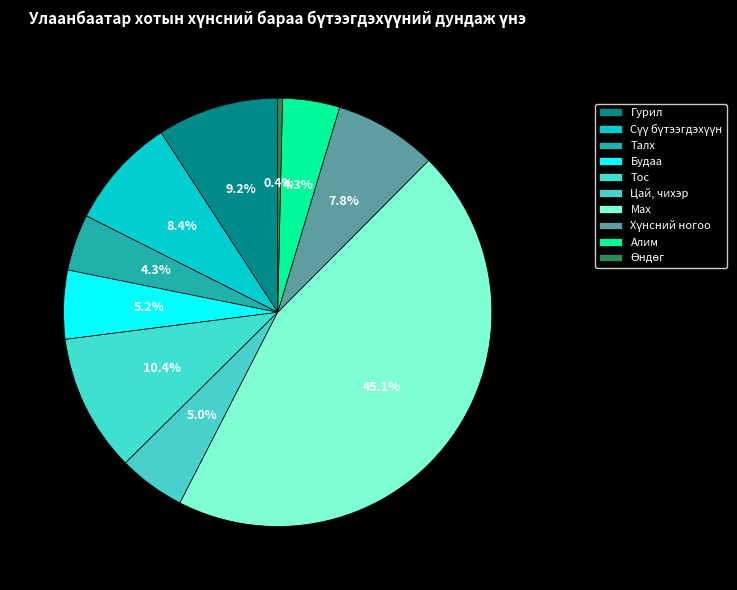

Count the number of slices in the pie.

10